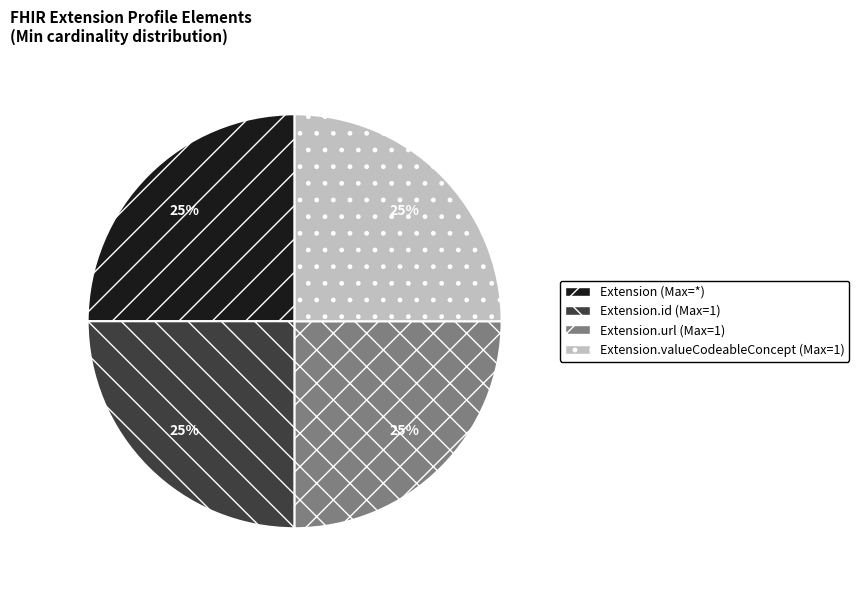

Is it true that Extension.url (Max=1) is 35% of the pie?

False